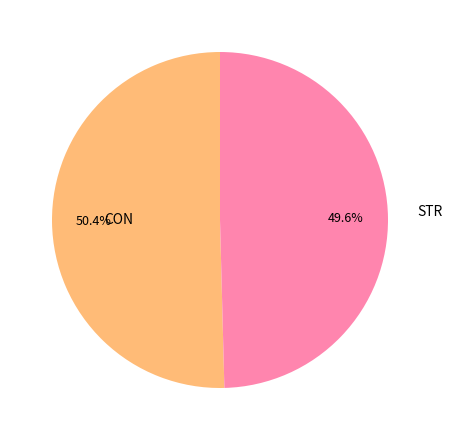

How many slices are in this pie chart?

2